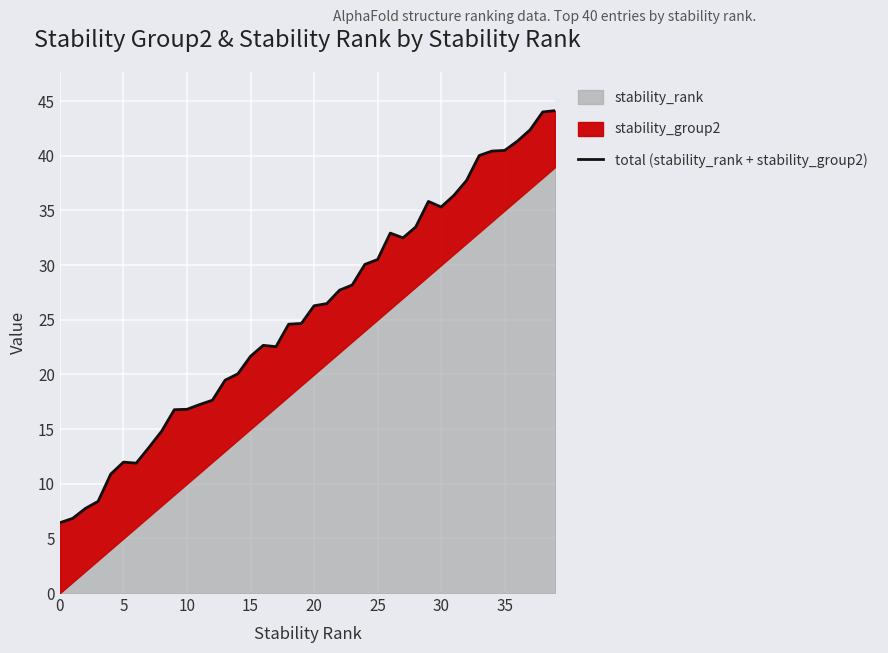

The value at 30 is 46.5. True or false?

False